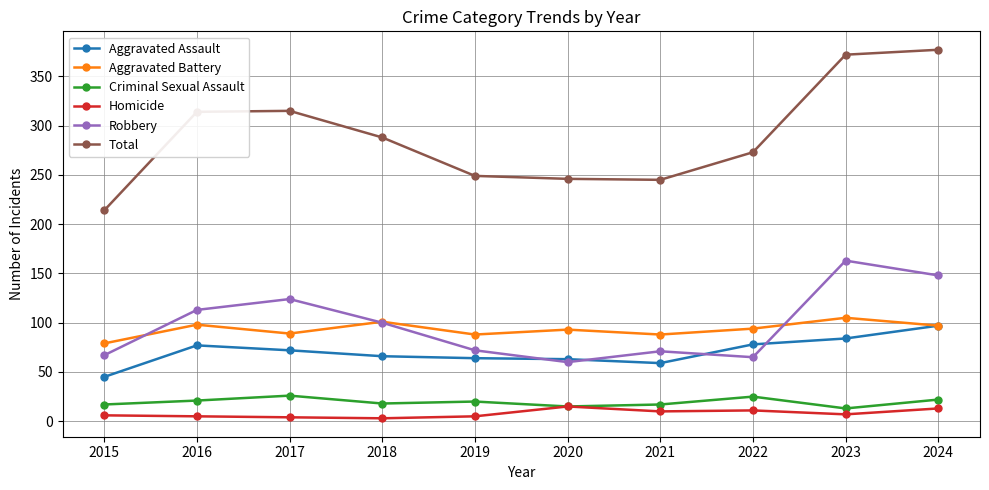

What value does the Criminal Sexual Assault series have at 2021?

17